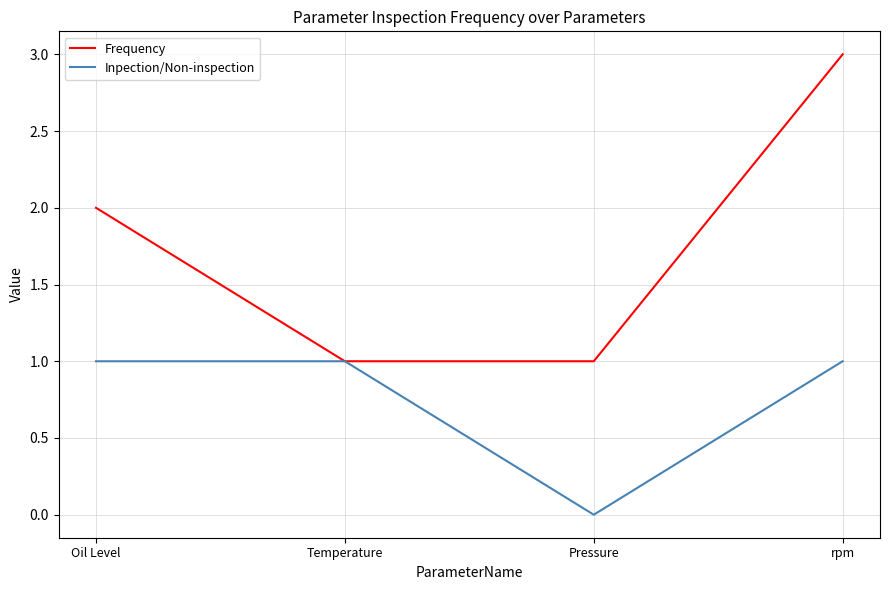

Which series has the widest spread of values?

Frequency